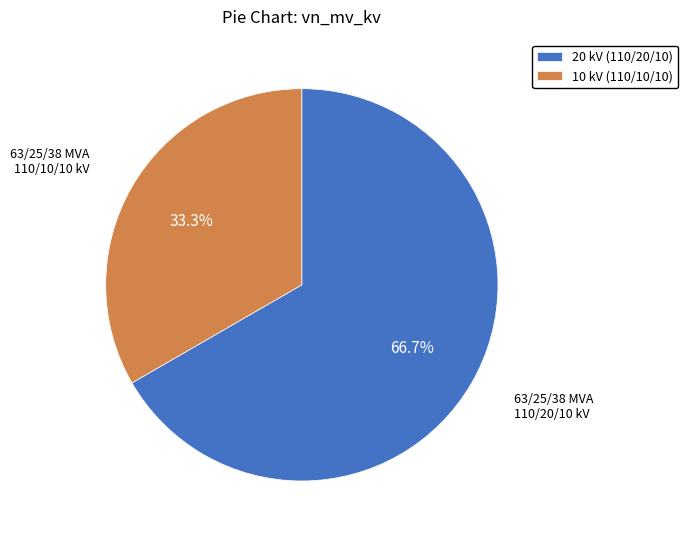

Which category has the biggest portion of the pie?

20 kV (110/20/10)